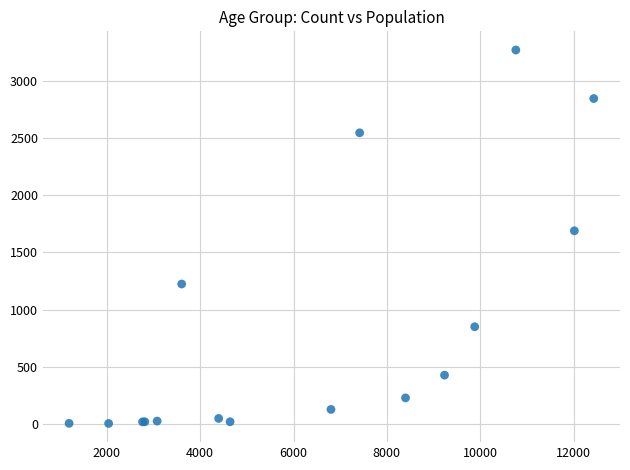

What Y value in the scatter plot is closest to 1638?

1690